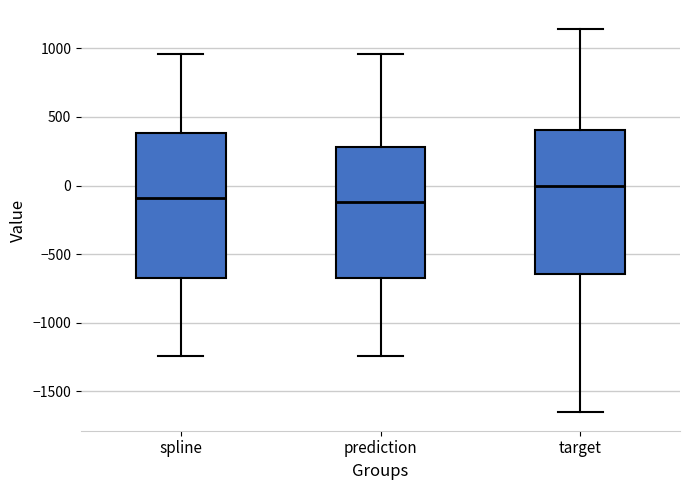

Where does the upper whisker of the box for prediction end on the y-axis? The values are not printed on the chart, so give them approximately, as read against the axis.

950